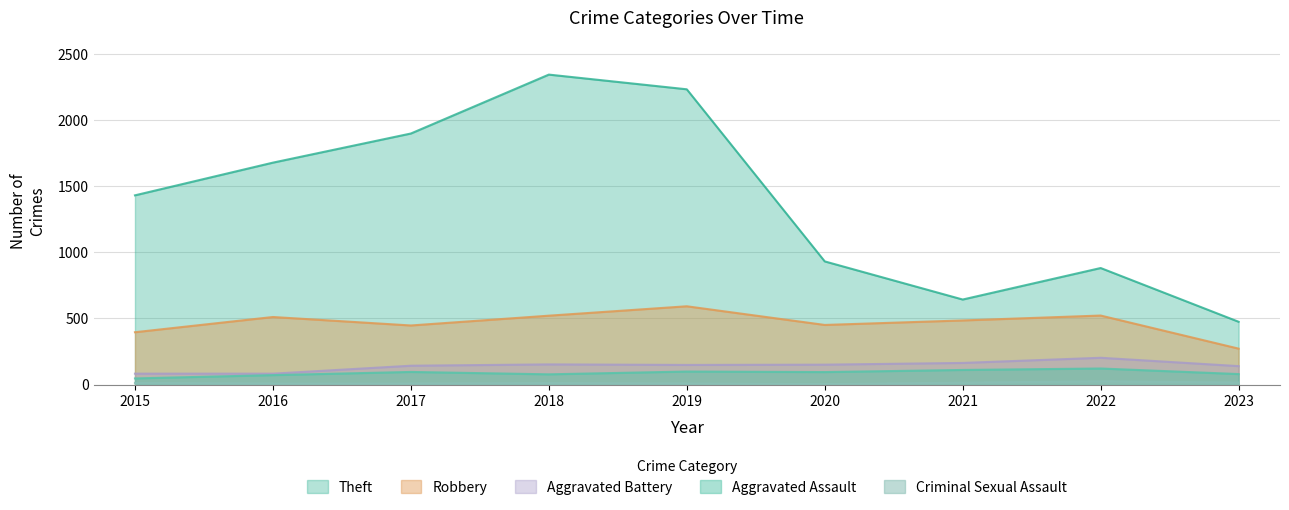

What is the maximum value for Theft?

2341